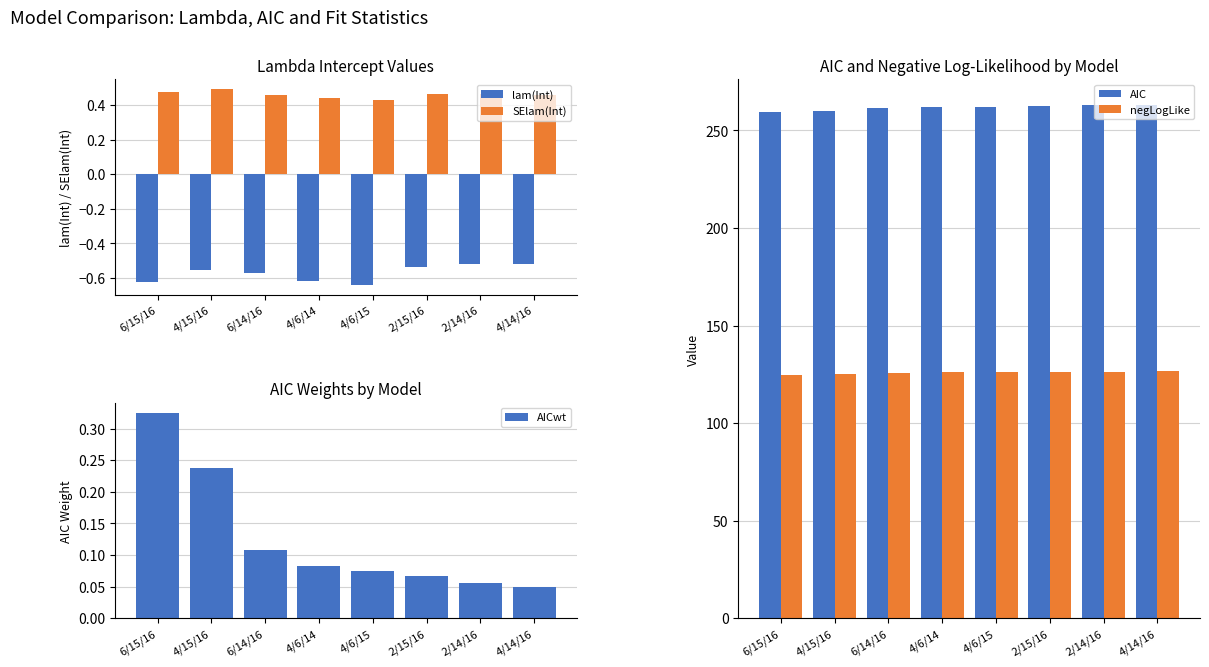

What is the lowest value of the AIC series?

259.3